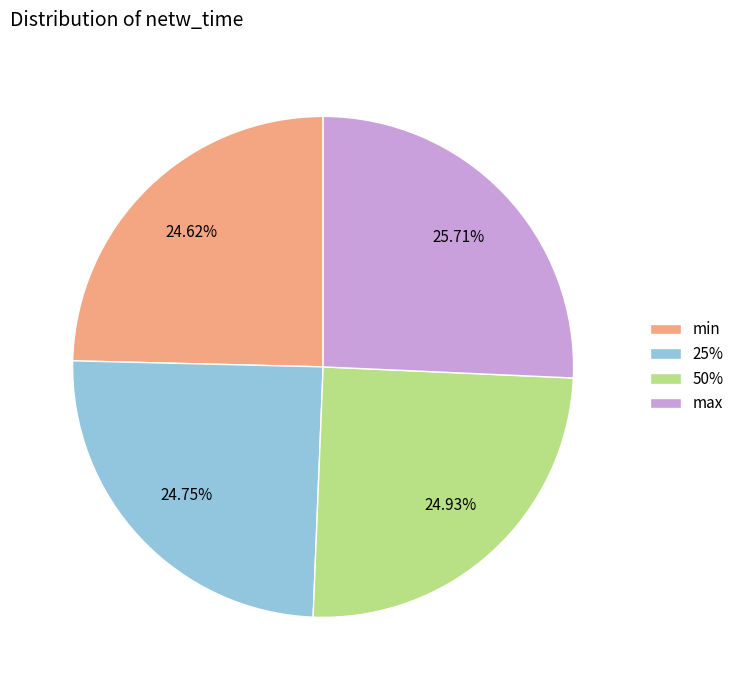

Do 50% and 25% together represent more than half of the pie?

No